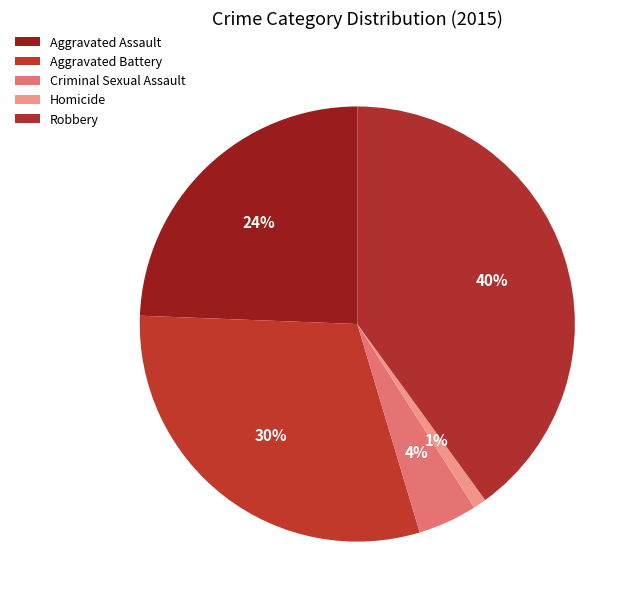

What percentage do Aggravated Battery and Homicide together represent?

31.2%